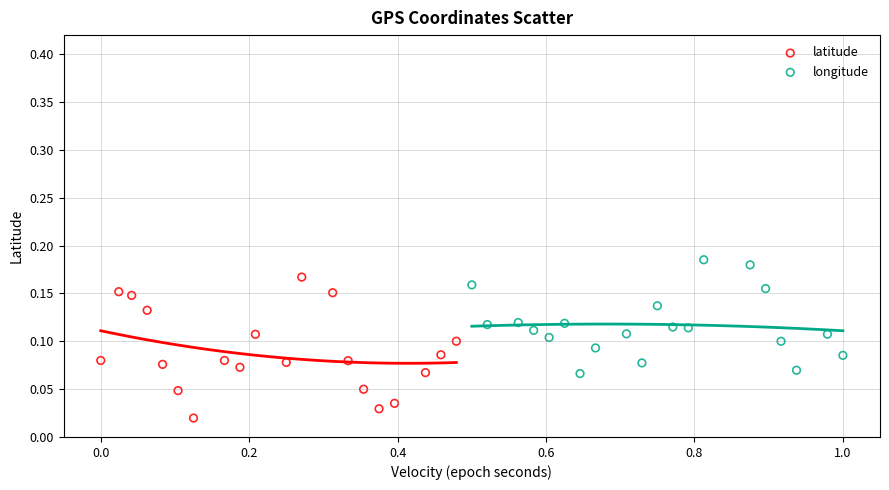

Which series has the widest spread of Y values?

latitude